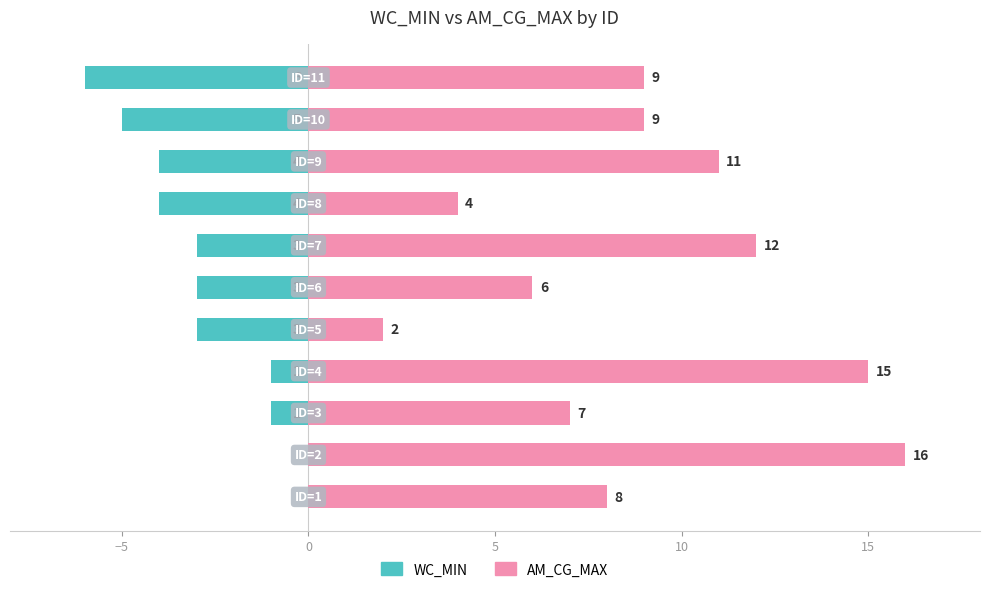

What is the difference between the maximum and second lowest values in the WC_MIN series?

5